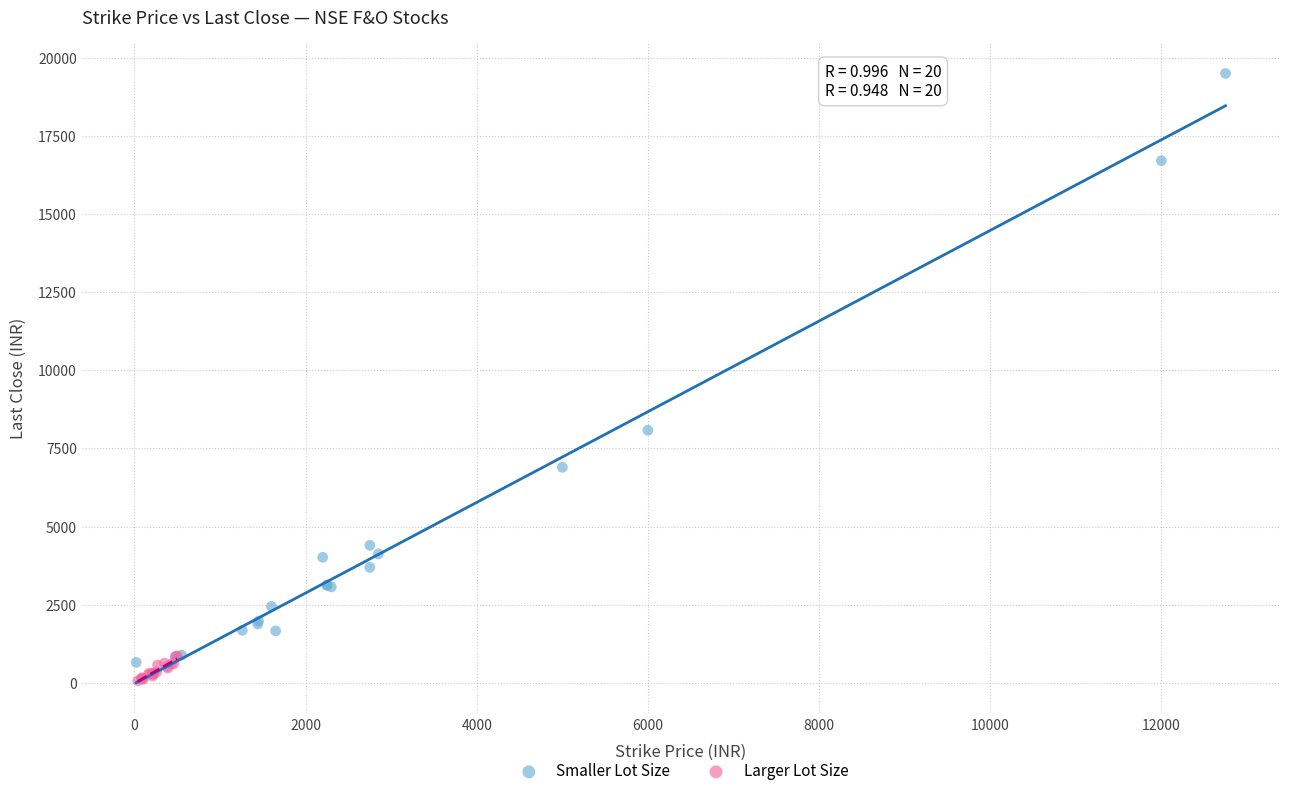

Which series has the largest Y range (max minus min)?

Smaller Lot Size